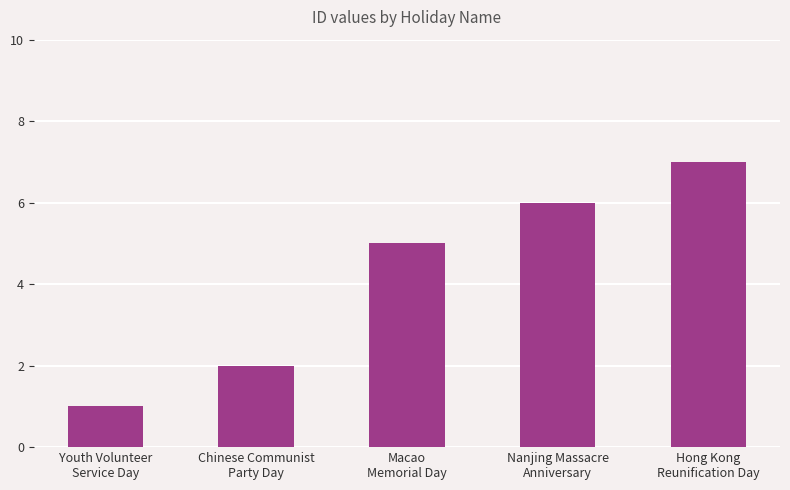

What is the greatest value displayed?

7